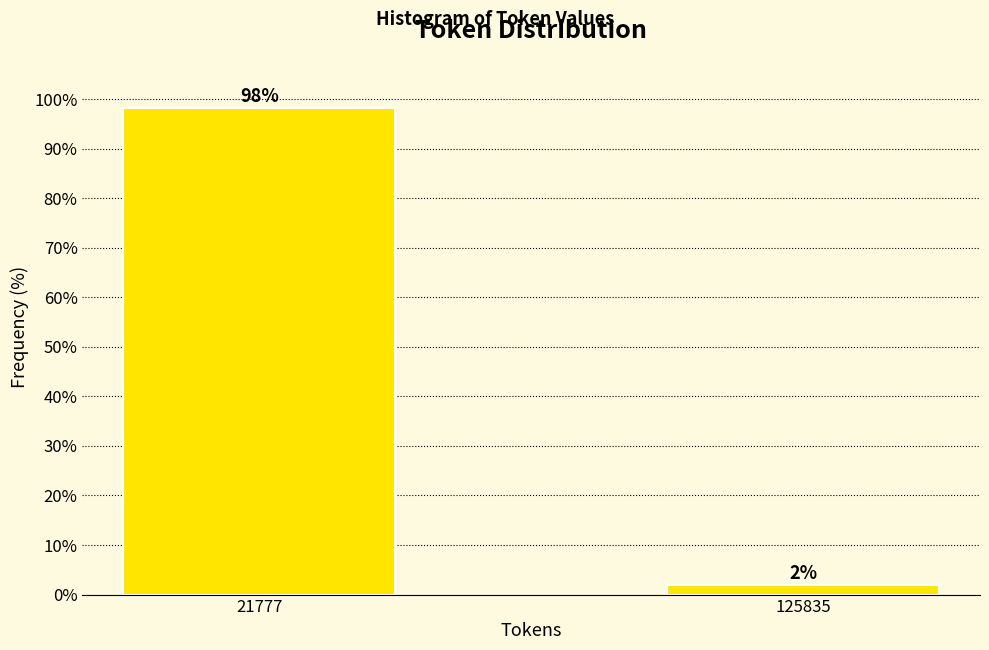

What is the value of the 1st bar from the left?

98.1